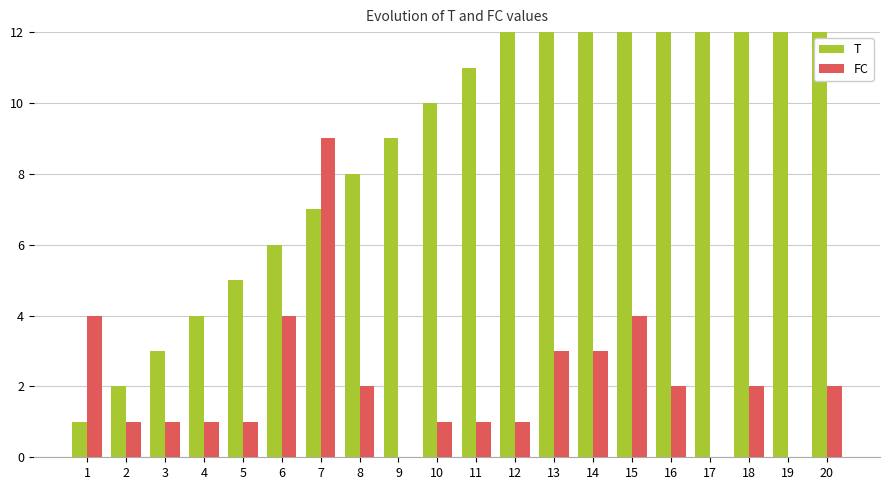

What is the sum of the T values at 18 and 15?

33